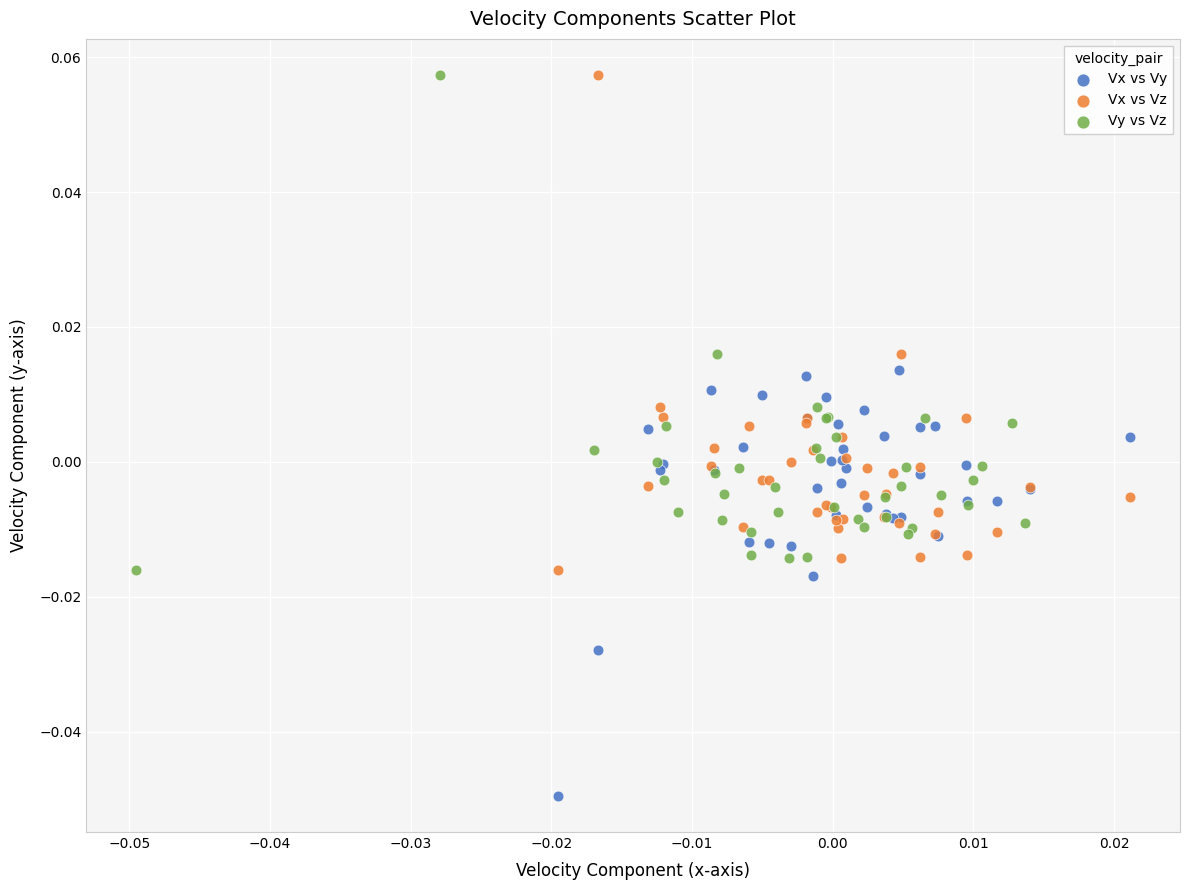

Which series contains the lowest Y value?

Vx vs Vy